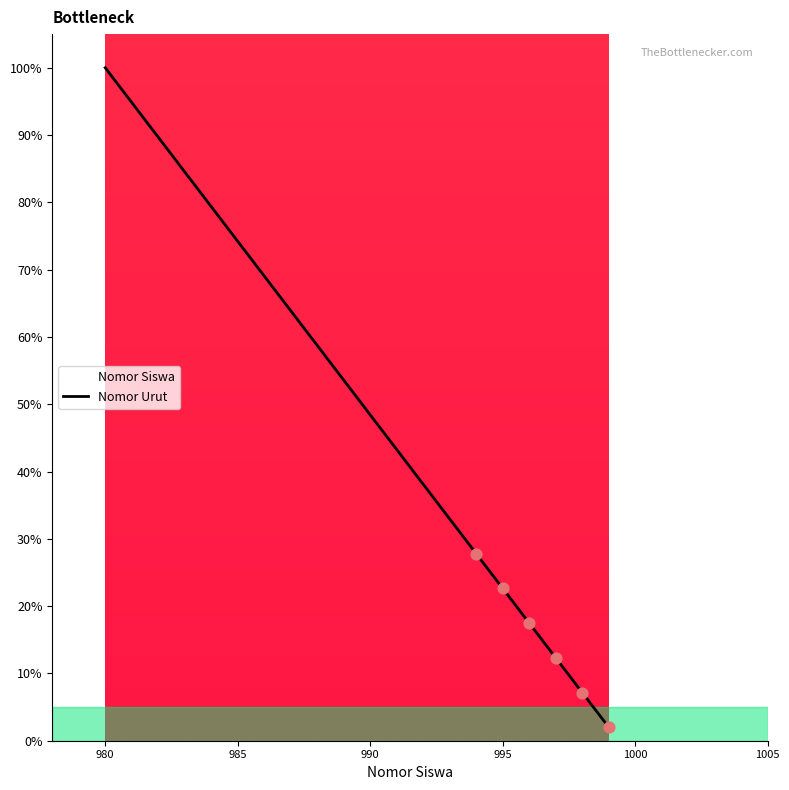

What is the ratio of the value at 982 to the value at 985?

1.2